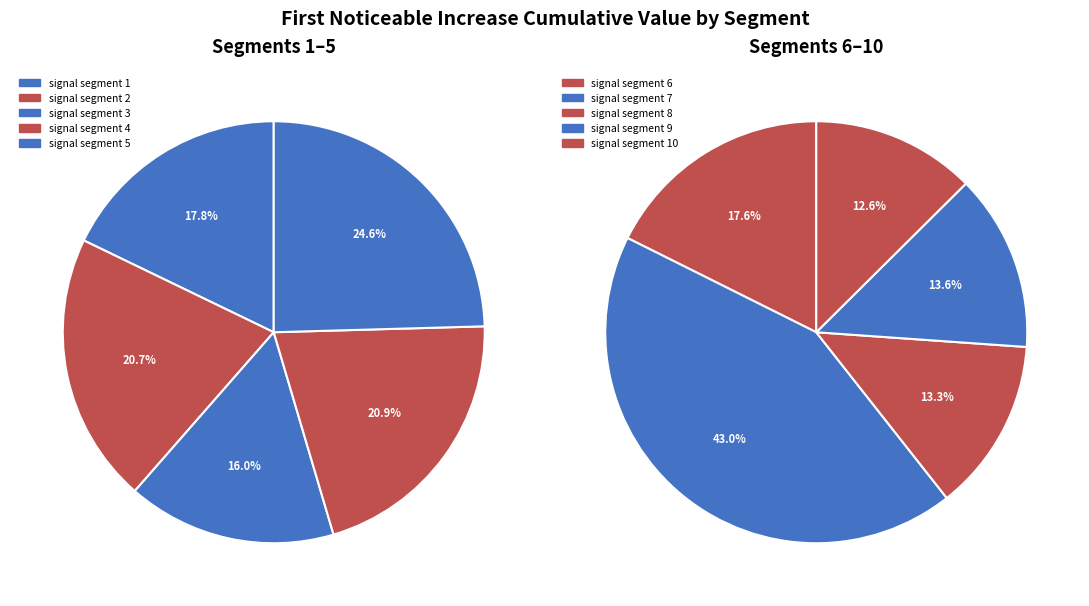

True or false: signal segment 8 accounts for 7% of the total.

True